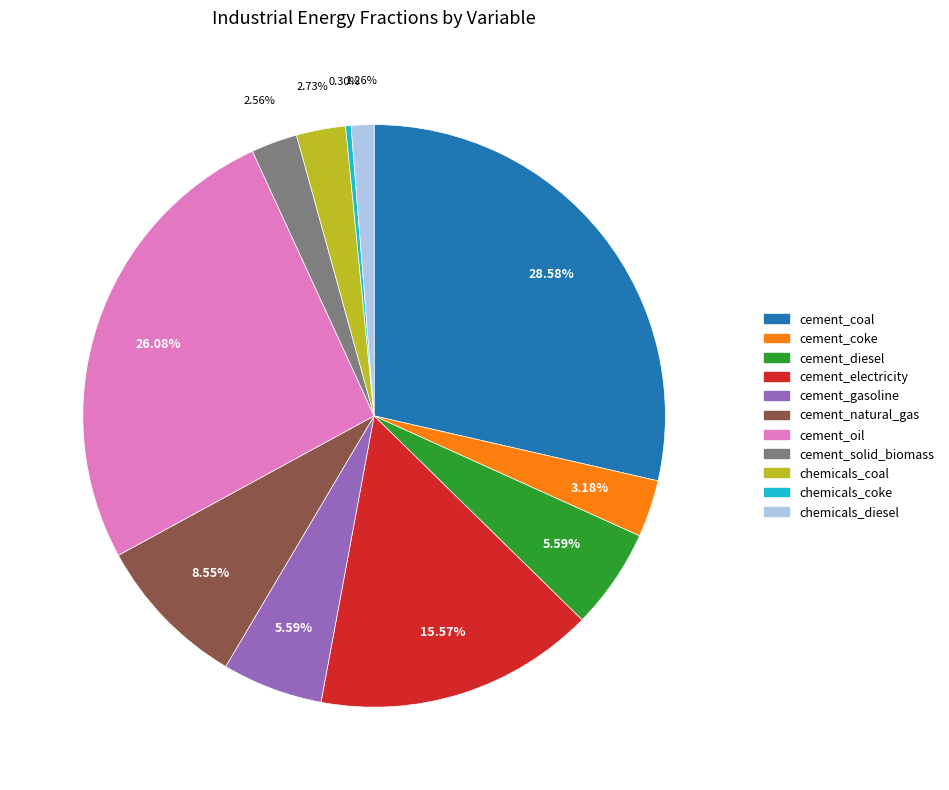

Which slice is the smallest?

chemicals_coke